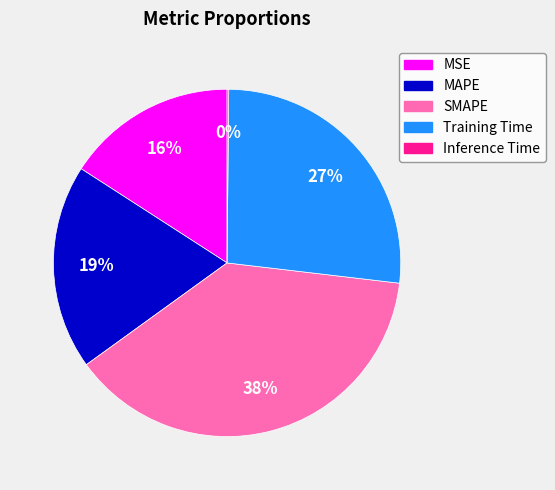

Combined, do Training Time and SMAPE account for over 50%?

Yes